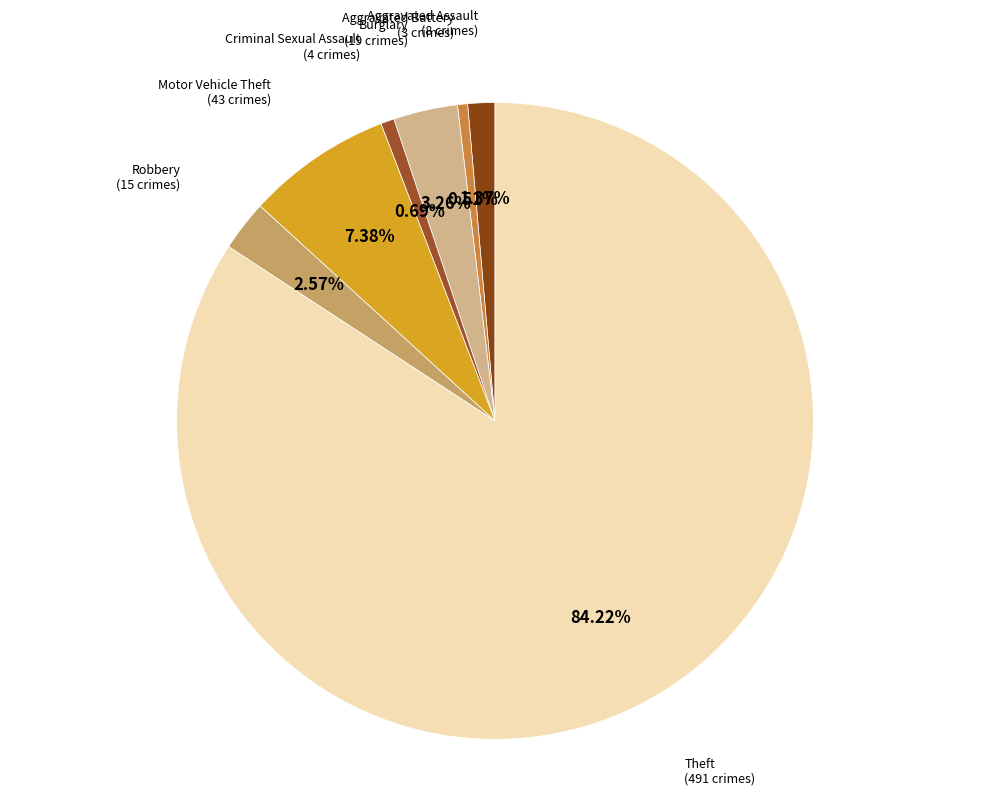

How many segments does this pie chart have?

7